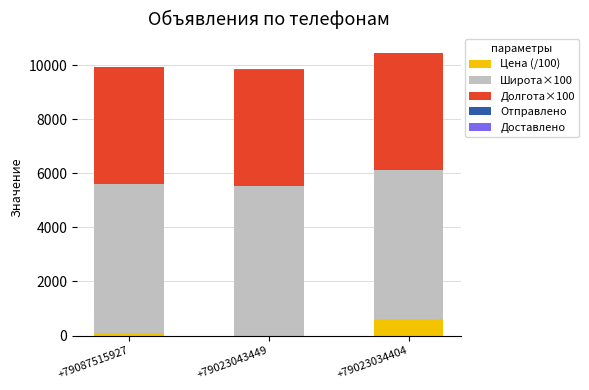

Are the bars horizontal?

No